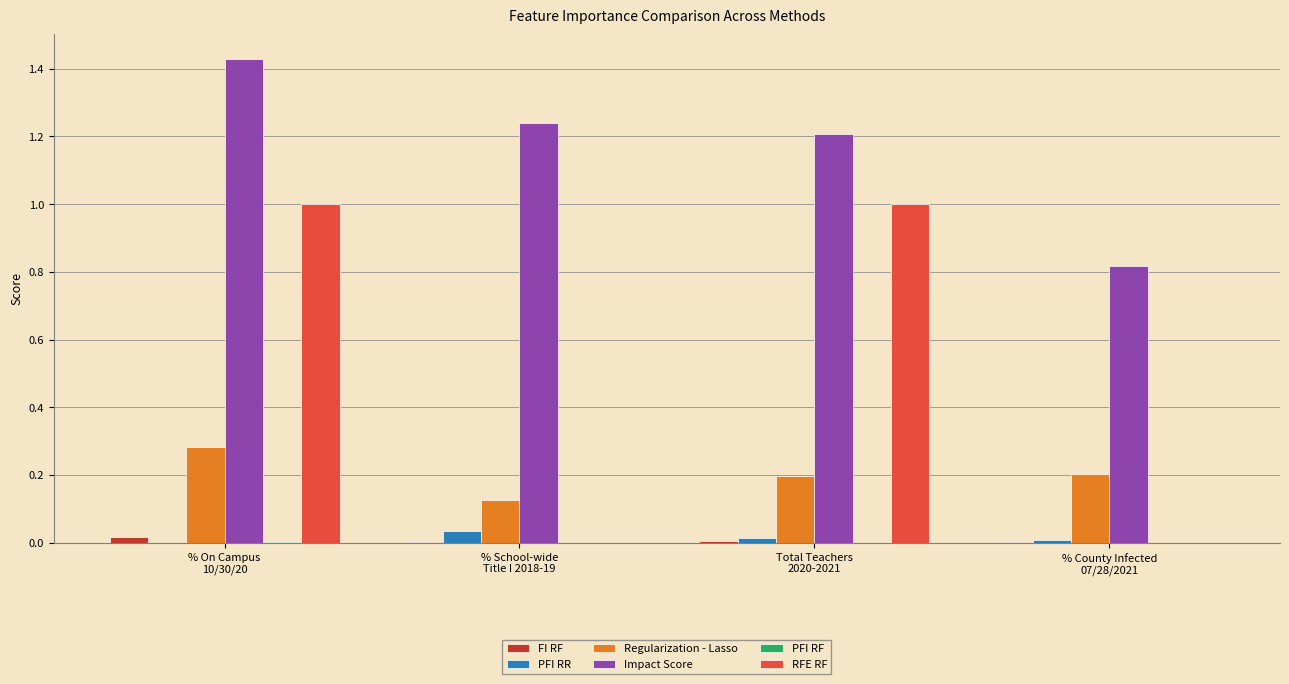

Which series has the largest total across all categories?

Impact Score